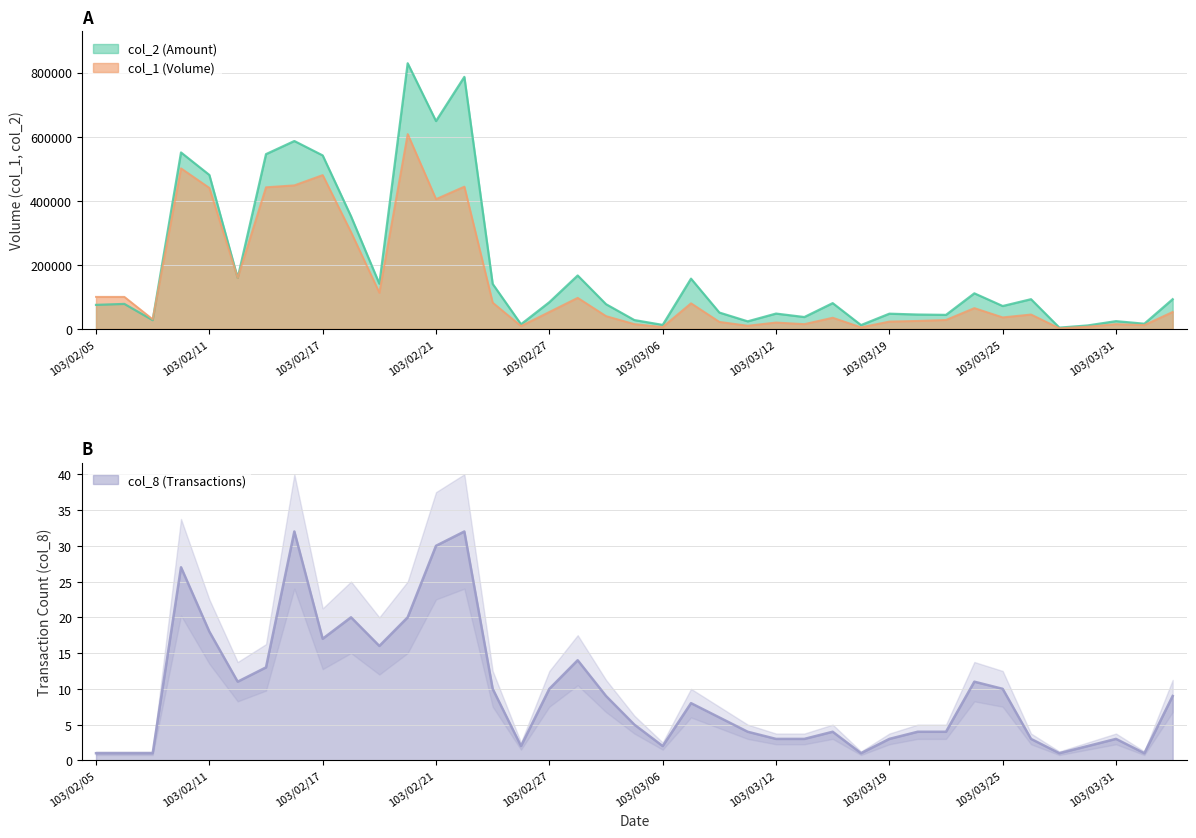

How many series are shown in this chart?

3